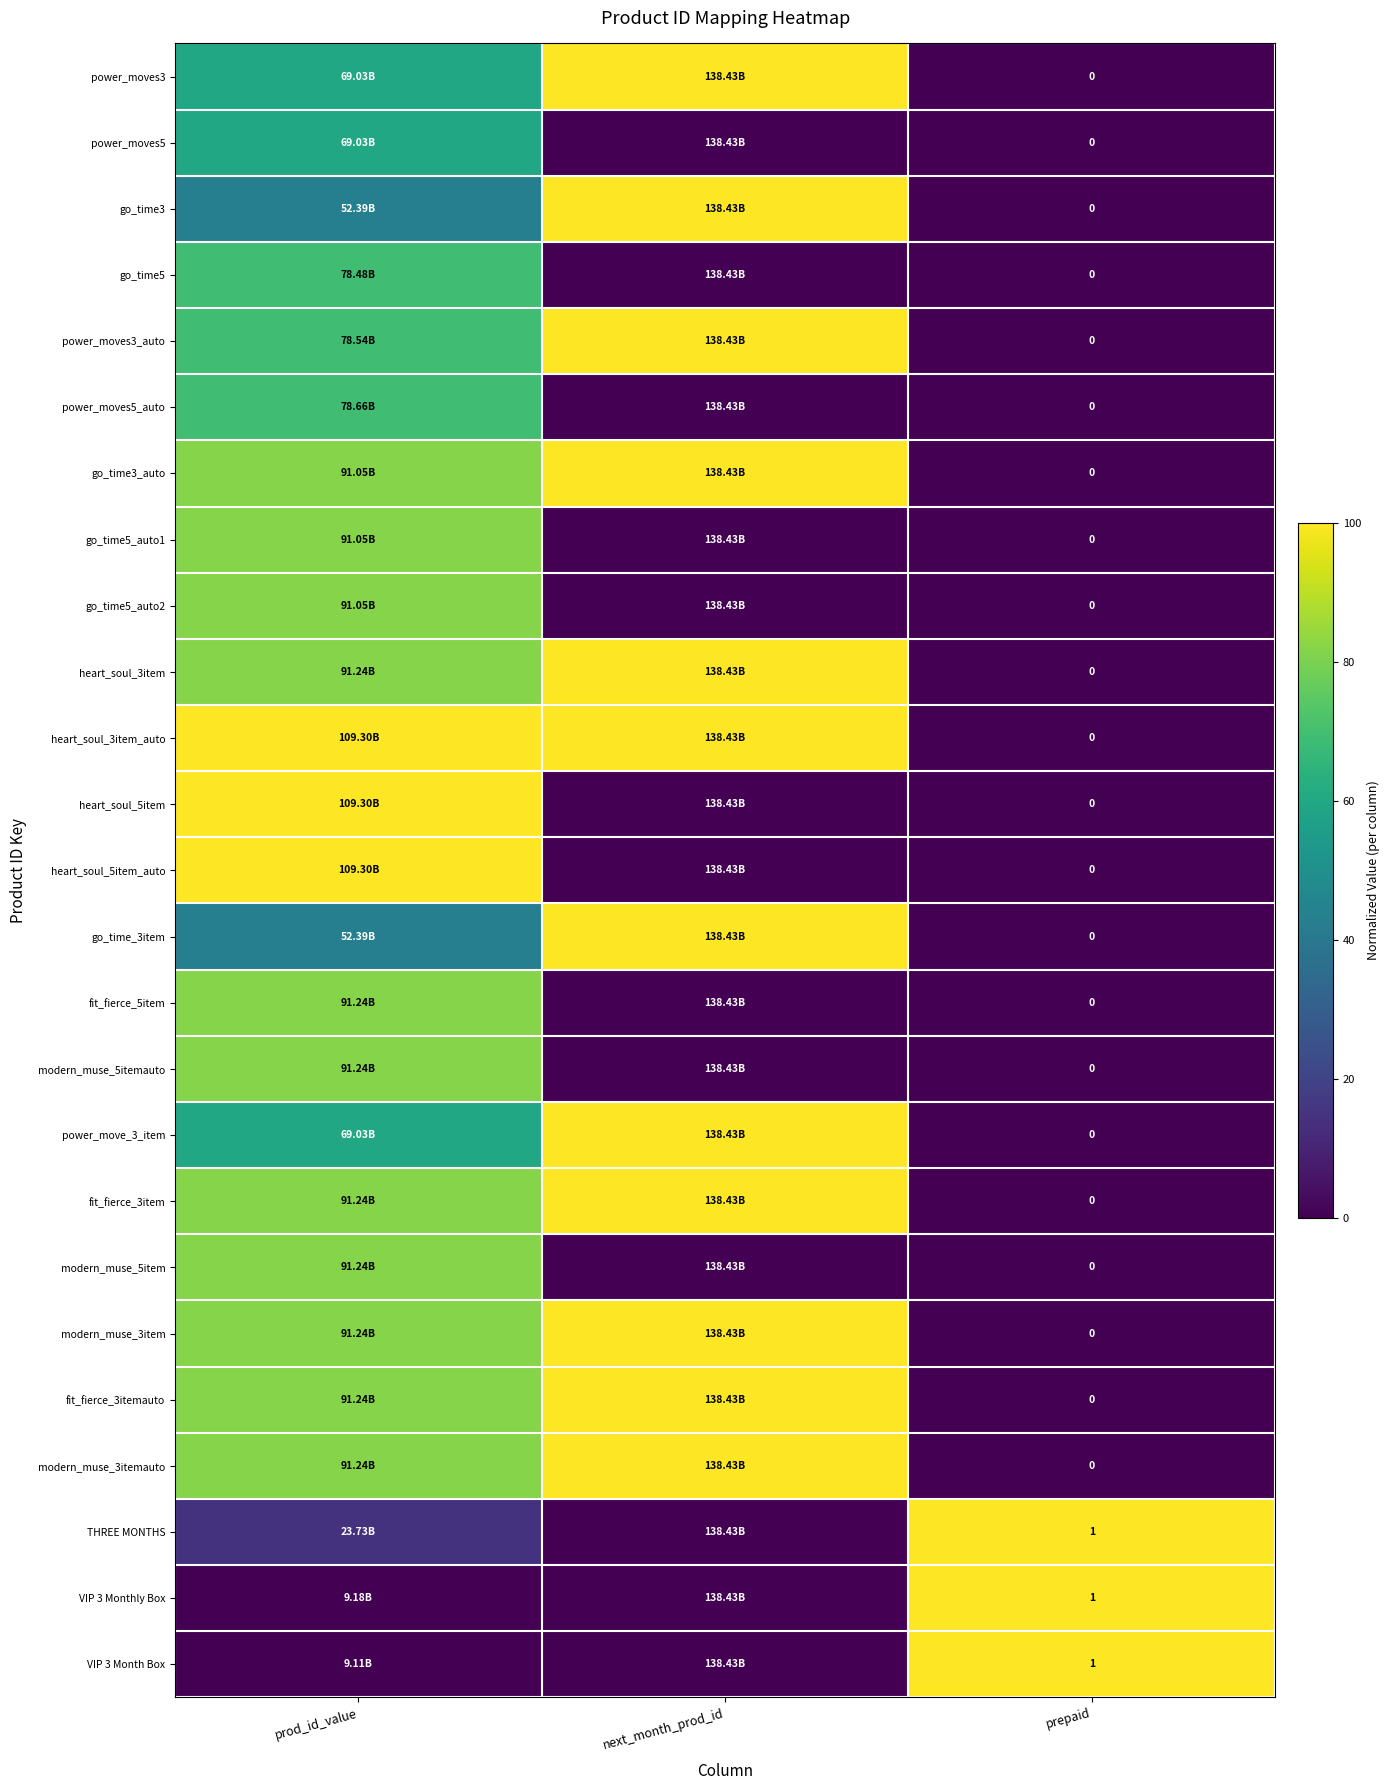

Is the value of go_time_3item at prepaid greater than the value of VIP 3 Month Box at prepaid?

No